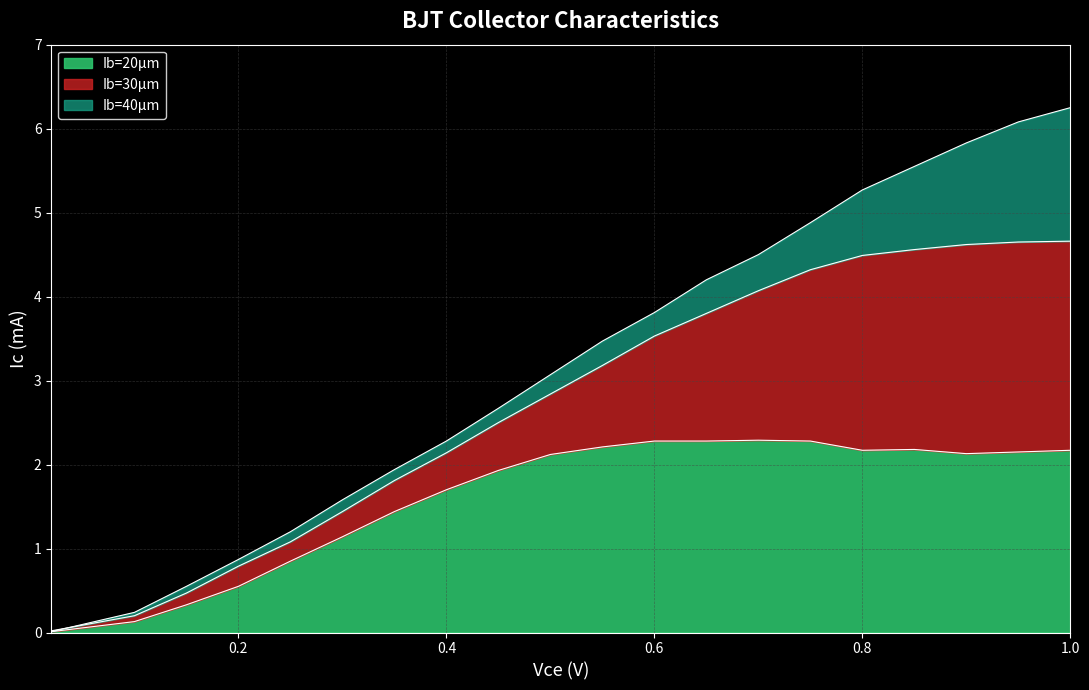

Rank the series by their maximum value, from lowest to highest.

Ib=20µm, Ib=30µm, Ib=40µm